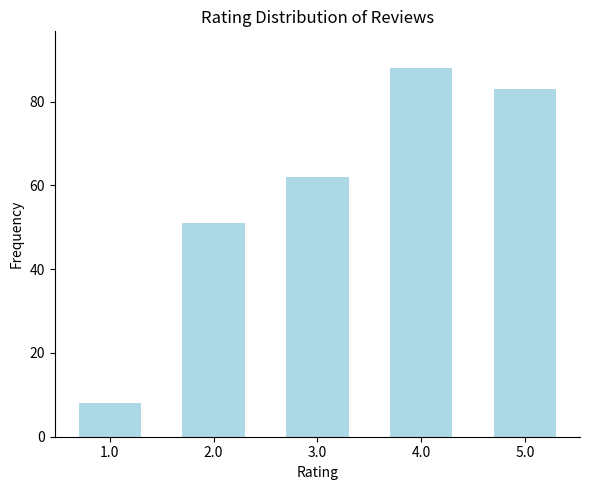

Reading left to right, list all the values displayed in this chart.

8	51	62	88	83